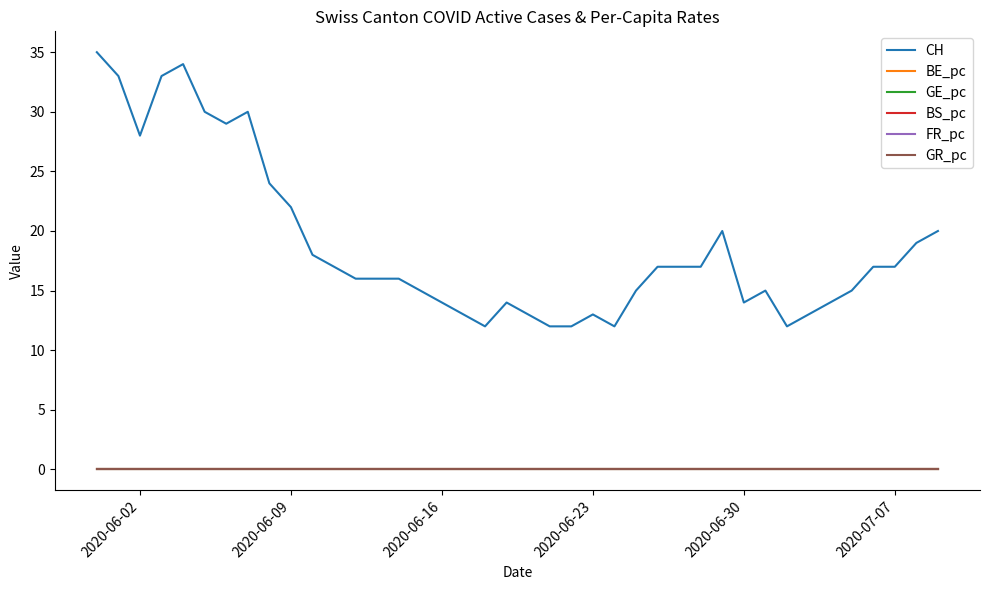

True or false: FR_pc and CH cross at least once.

False